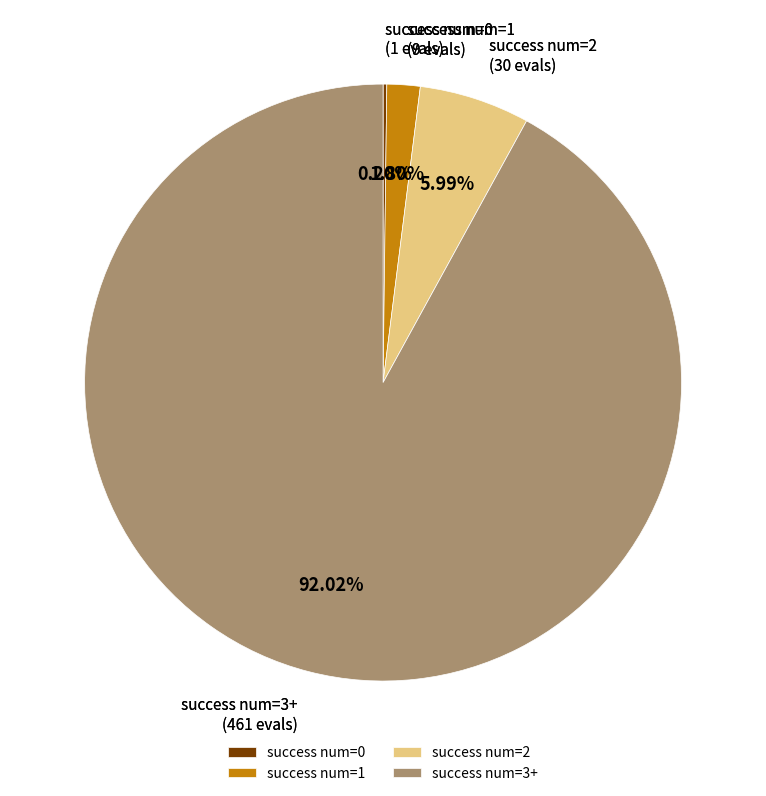

Which has a higher value, success num=1 or success num=2?

success num=2